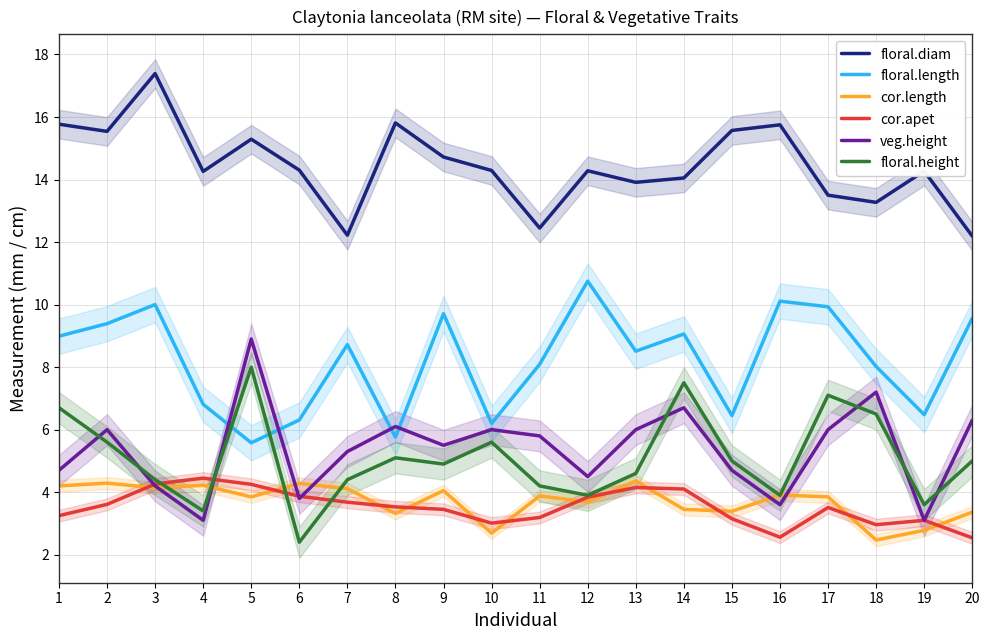

What is the average value of the floral.height series?

5.1